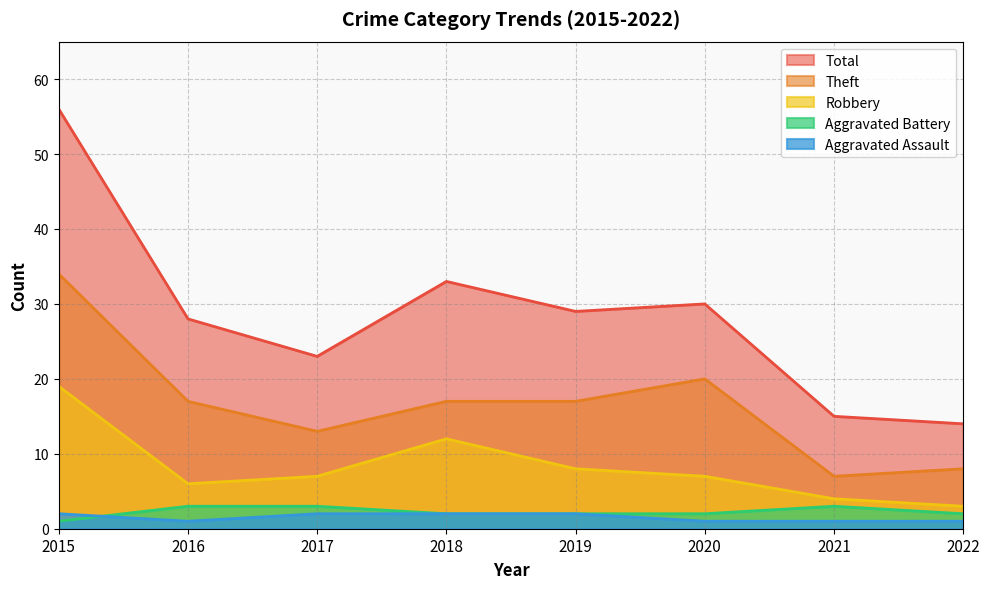

What is the difference between the Total values at 2015 and 2018?

23